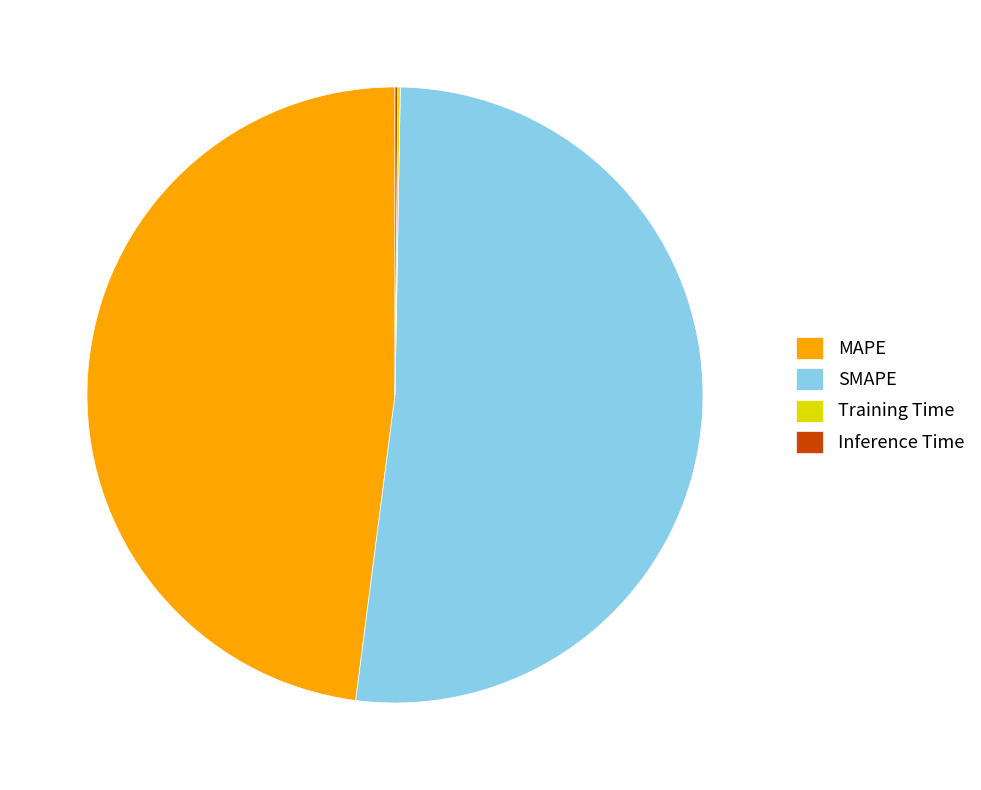

Approximately how many times larger is the value at MAPE compared to SMAPE?

0.9